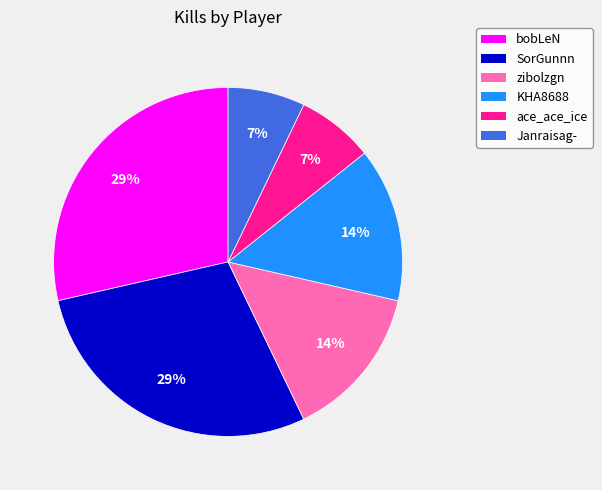

Do ace_ace_ice and zibolzgn together represent more than half of the pie?

No